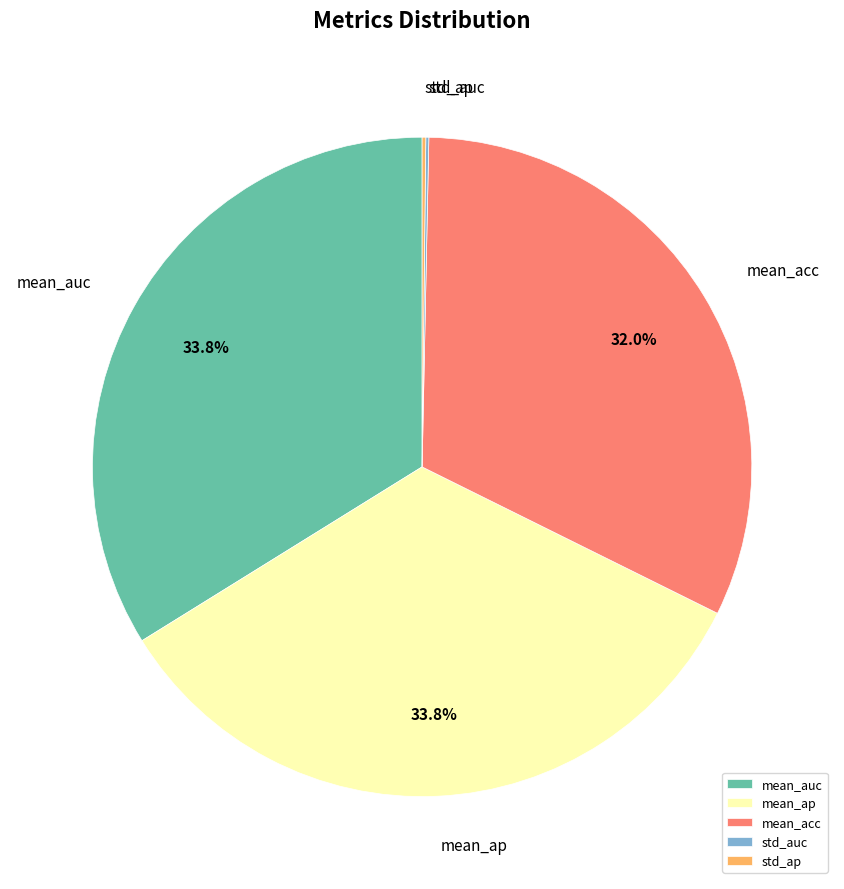

What percentage is NOT represented by mean_ap?

66.2%